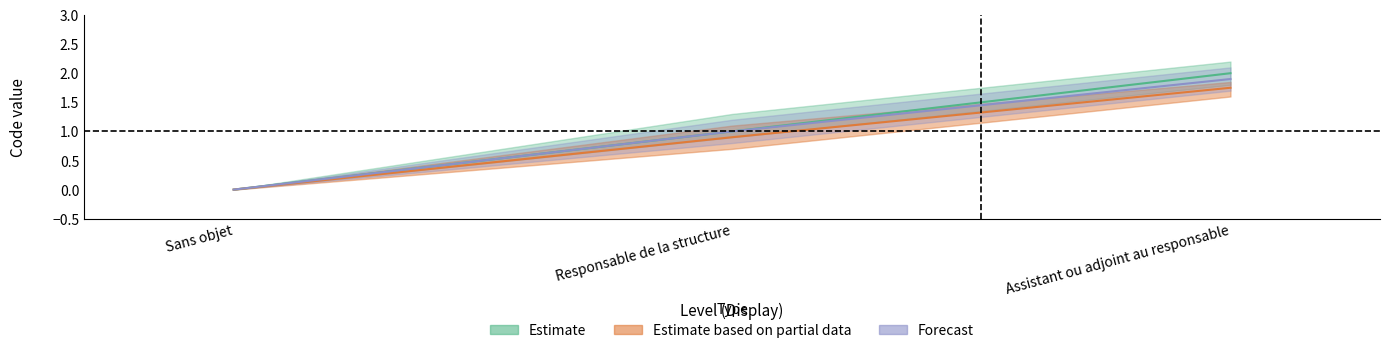

What is the label of the 1st point from the right?

Assistant ou adjoint au responsable